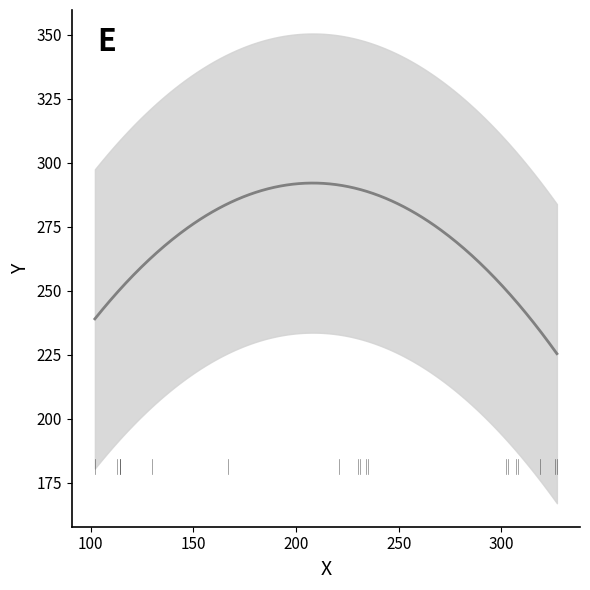

What is the value of the 3rd point from the left?

229